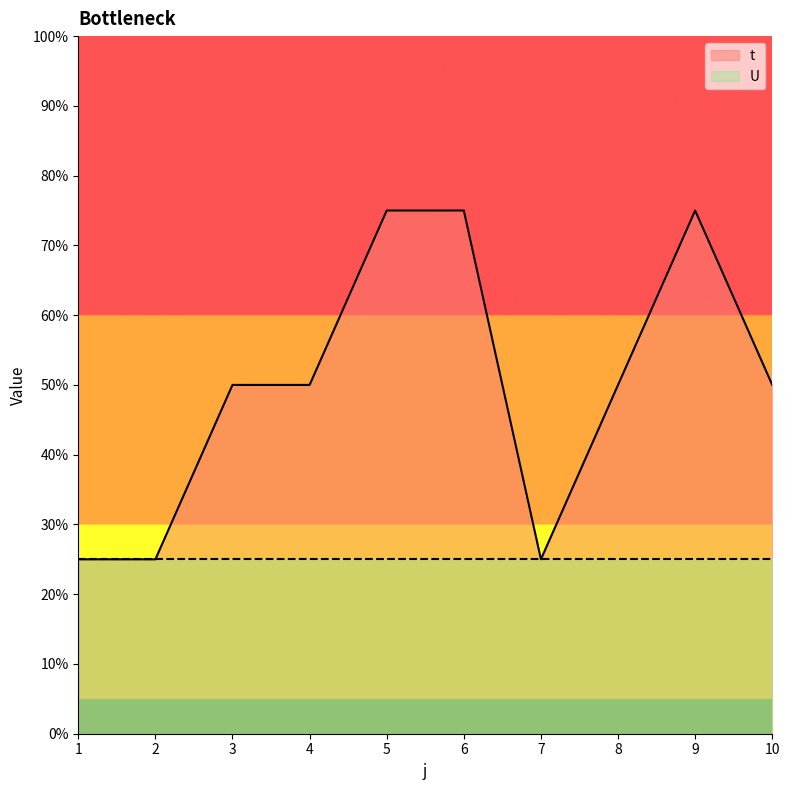

Reading left to right, transcribe all the data shown in this chart.

1=1	2=1	3=2	4=2	5=3	6=3	7=1	8=2	9=3	10=2